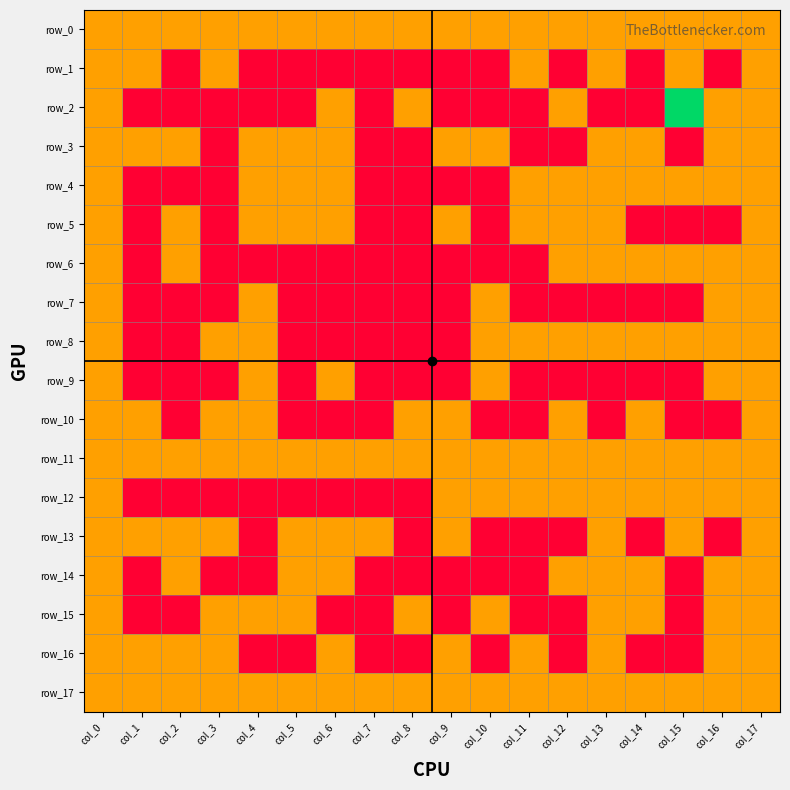

Is it true that row_4 equals 0 at col_16?

False